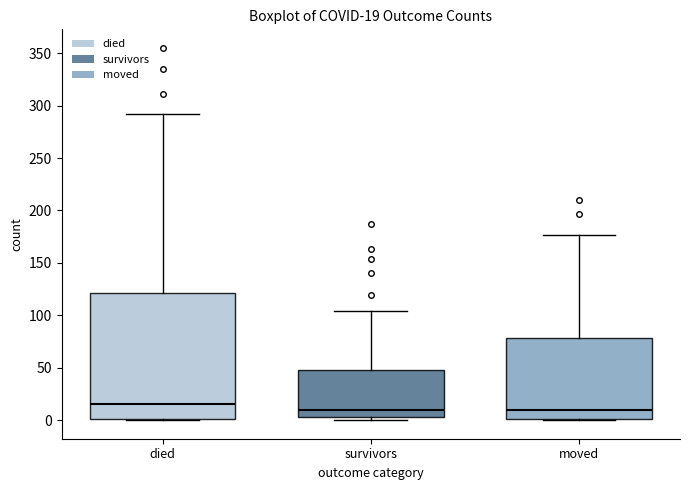

Which box's median line is the highest?

died